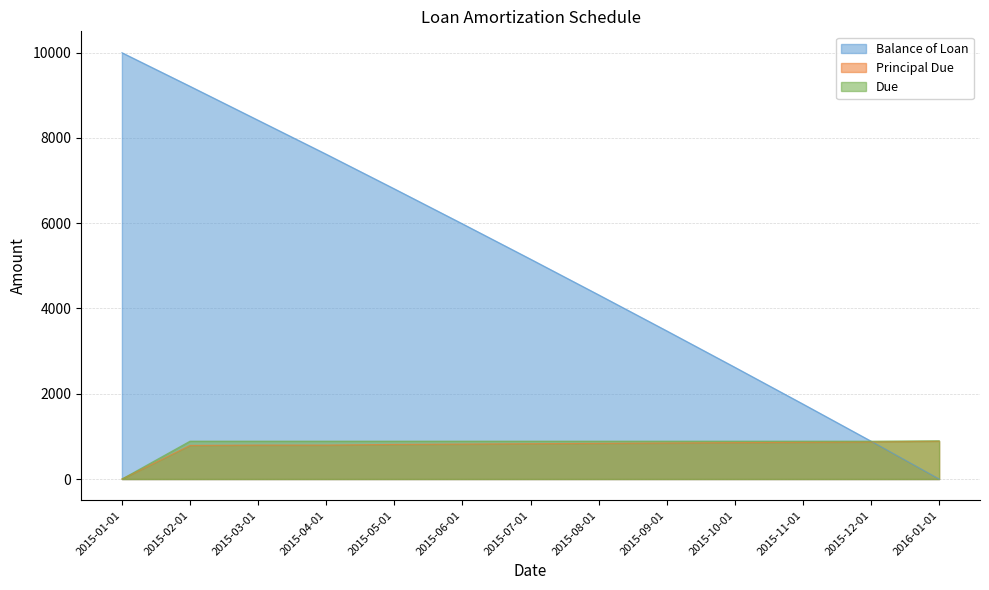

Reading right to left, extract all data points from this chart.

Balance of Loan: 2016-01-01=0.0	2015-12-01=888.3	2015-11-01=1759.2	2015-10-01=2621.5	2015-09-01=3475.2	2015-08-01=4320.5	2015-07-01=5157.4	2015-06-01=5986.0	2015-05-01=6806.5	2015-04-01=7618.8	2015-03-01=8415.1	2015-02-01=9211.5	2015-01-01=10000.0
Principal Due: 2016-01-01=888.3	2015-12-01=870.9	2015-11-01=862.3	2015-10-01=853.7	2015-09-01=845.3	2015-08-01=836.9	2015-07-01=828.6	2015-06-01=820.4	2015-05-01=812.3	2015-04-01=796.4	2015-03-01=796.4	2015-02-01=788.5	2015-01-01=0.0
Due: 2016-01-01=897.2	2015-12-01=888.5	2015-11-01=888.5	2015-10-01=888.5	2015-09-01=888.5	2015-08-01=888.5	2015-07-01=888.5	2015-06-01=888.5	2015-05-01=888.5	2015-04-01=888.5	2015-03-01=888.5	2015-02-01=888.5	2015-01-01=0.0